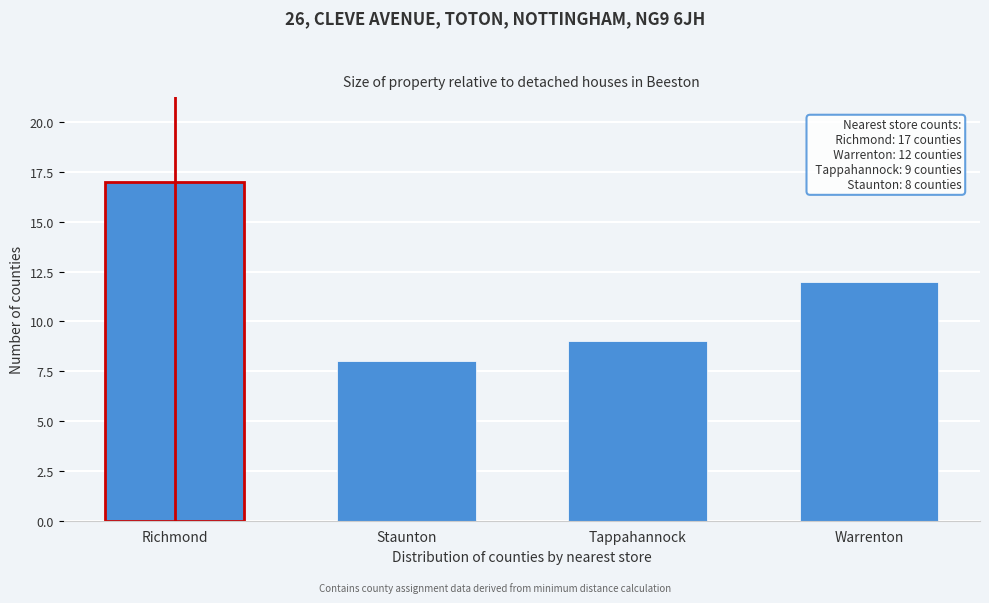

Reading right to left, transcribe all the data shown in this chart.

12	9	8	17